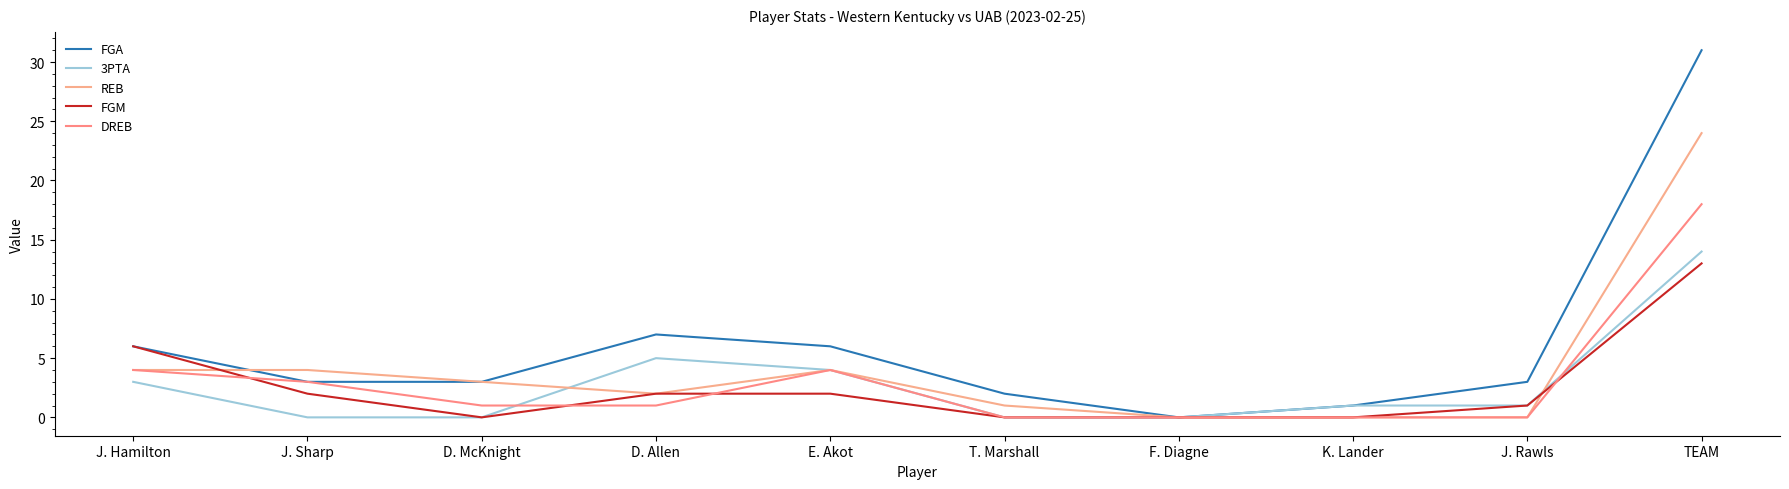

True or false: FGM and 3PTA intersect in this chart.

False